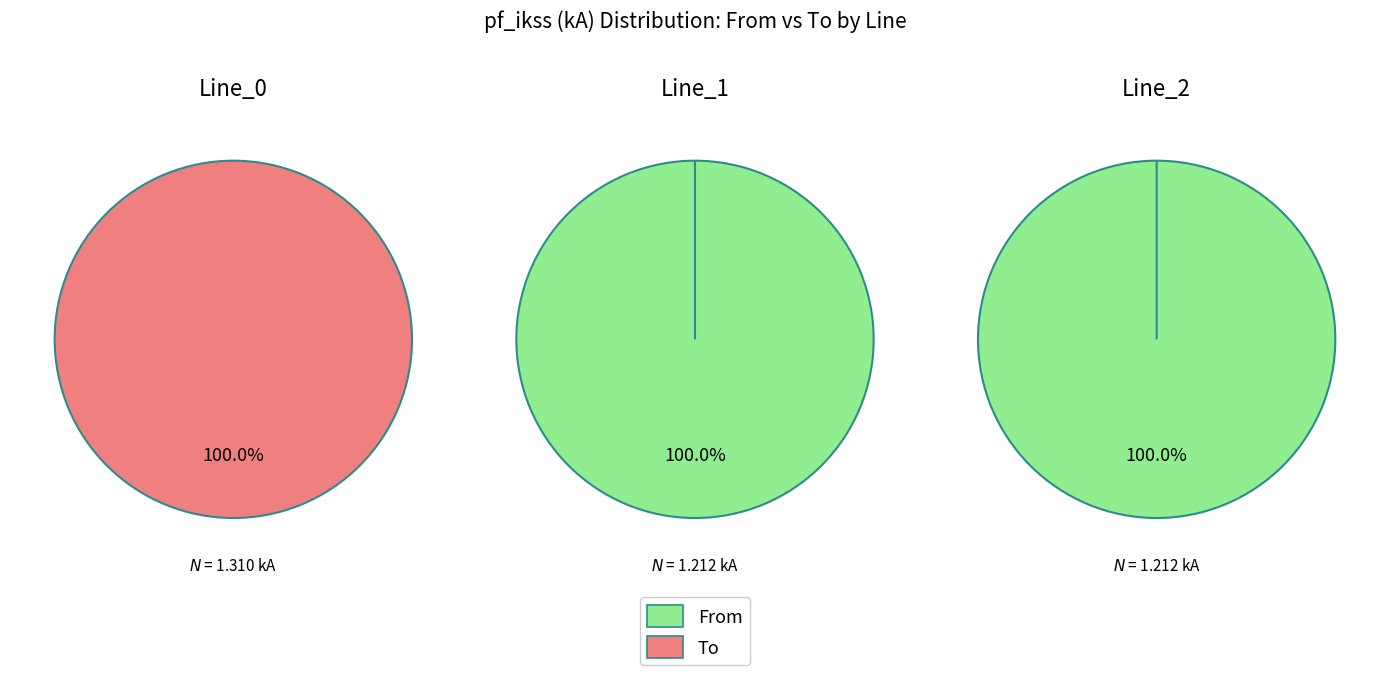

Count the number of slices in the pie.

3